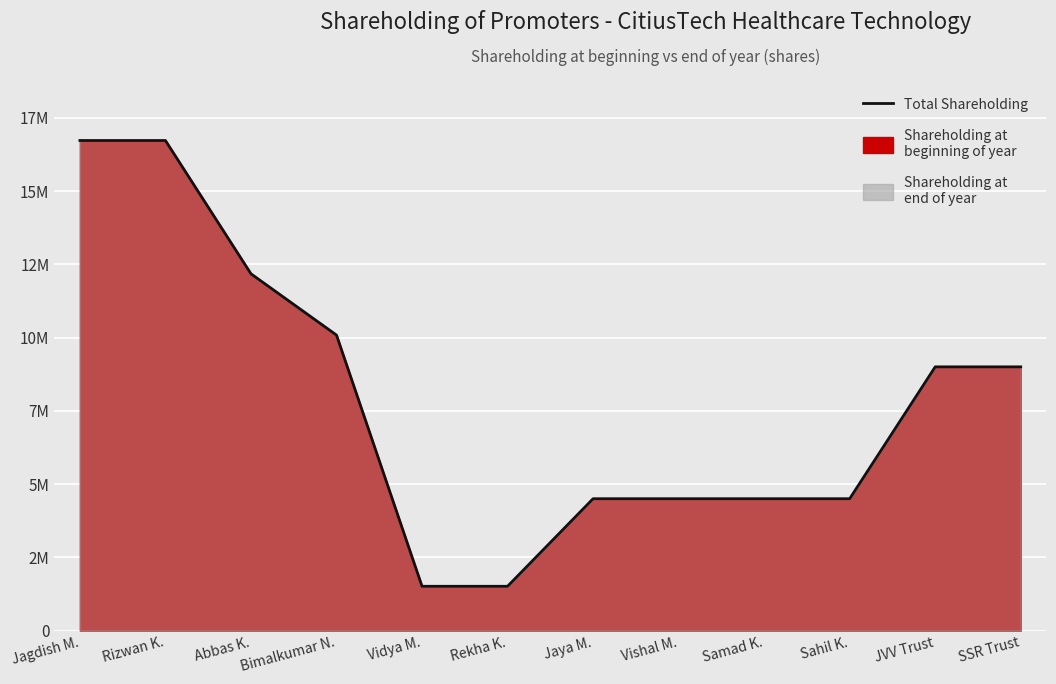

How many lines are shown in the chart?

1